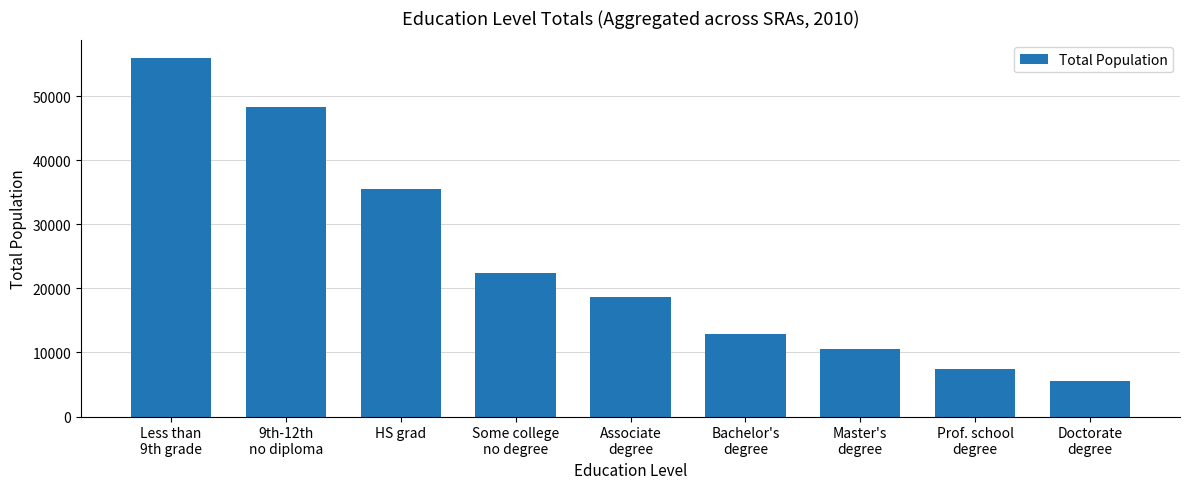

Which label corresponds to the smallest value in the chart?

Doctorate
degree